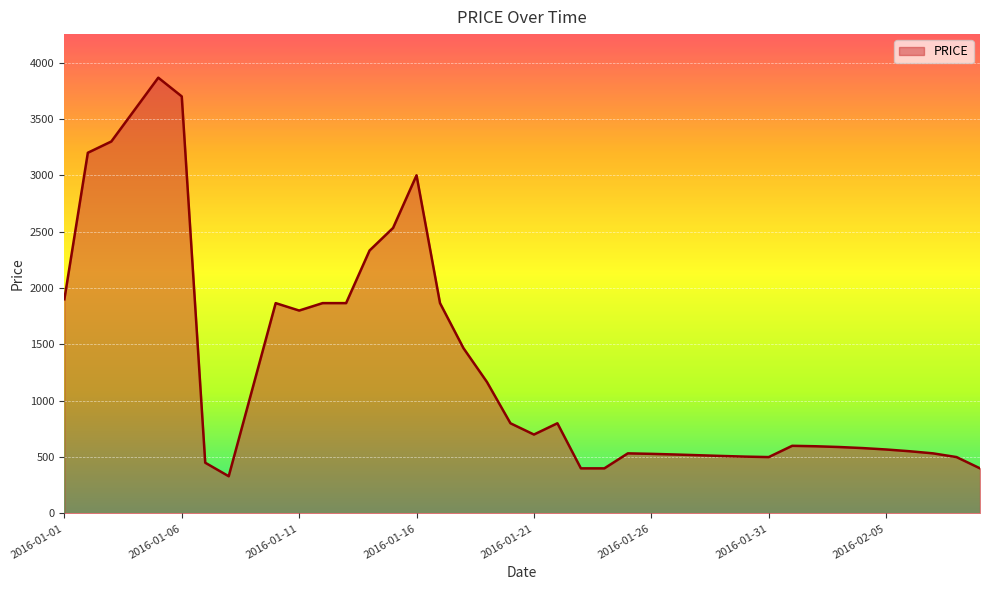

What is the smallest value displayed?

330.0